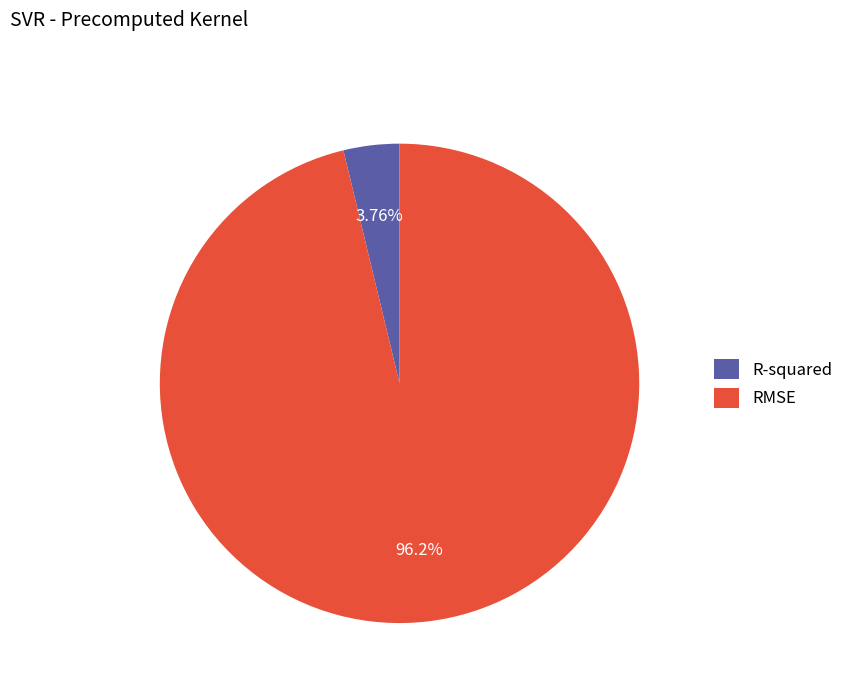

To the nearest percent, what is the difference between the largest and smallest slice percentages?

92%